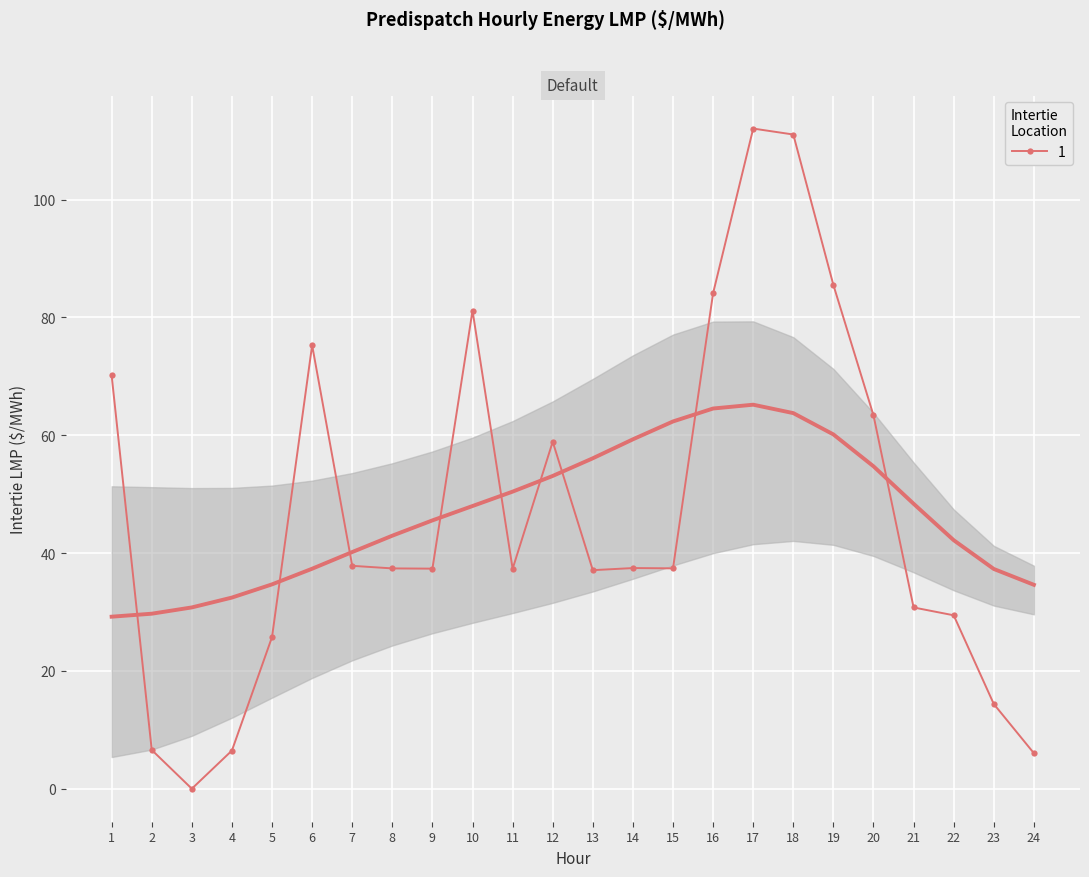

Read the NY.ROSETON_NYSI value at 22.

29.4